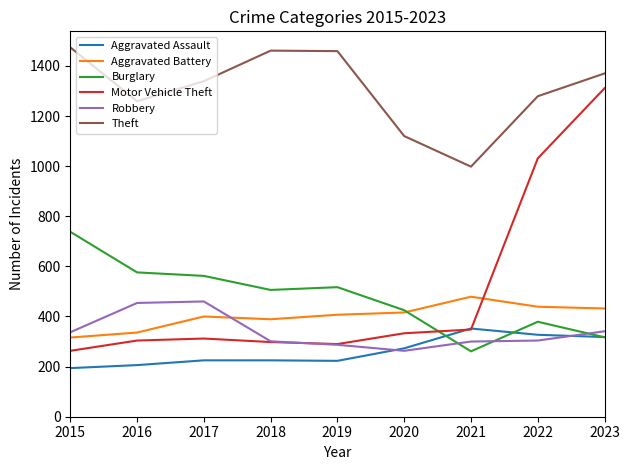

At which label does Burglary reach its peak?

2015